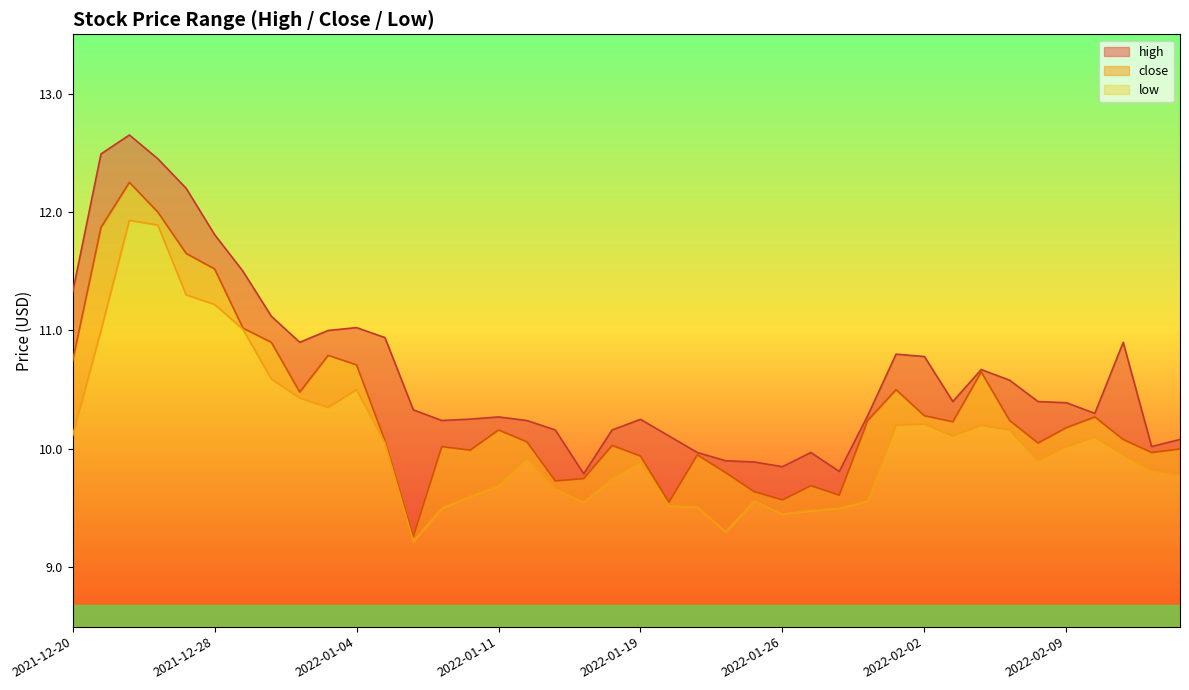

What is the minimum value for low?

0.7